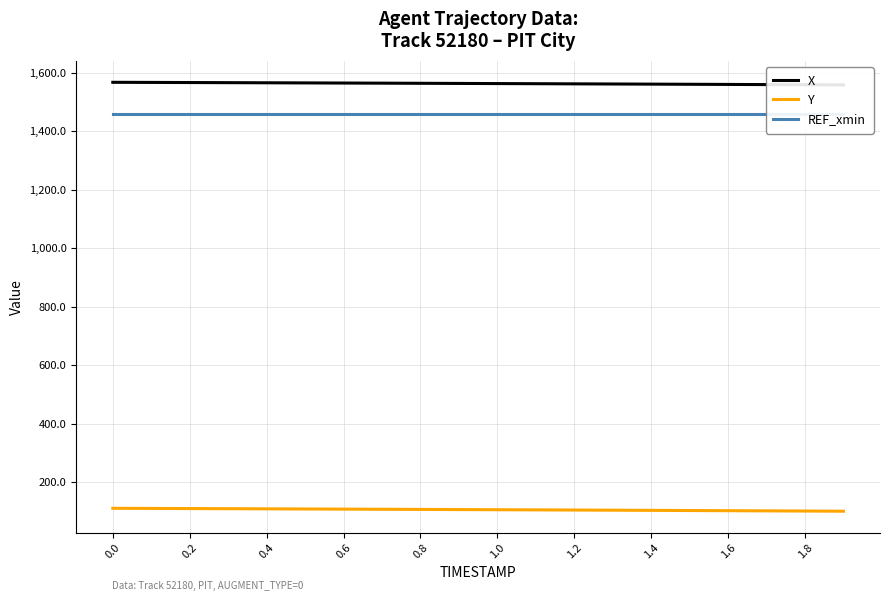

True or false: Y and REF_xmin cross at least once.

False